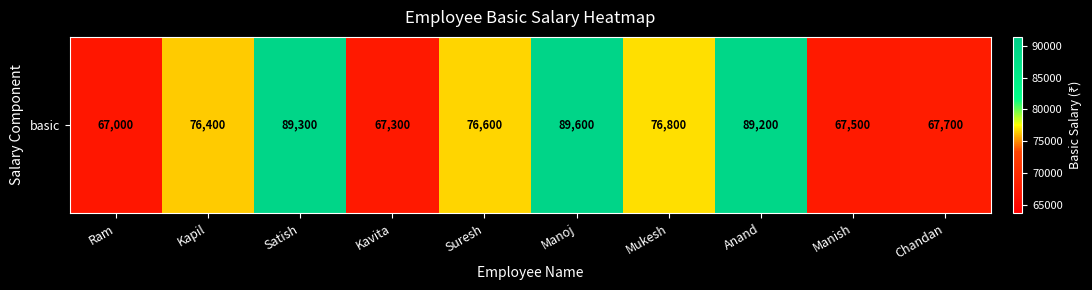

The chart shows a value of 89600 at Manoj. True or false?

True